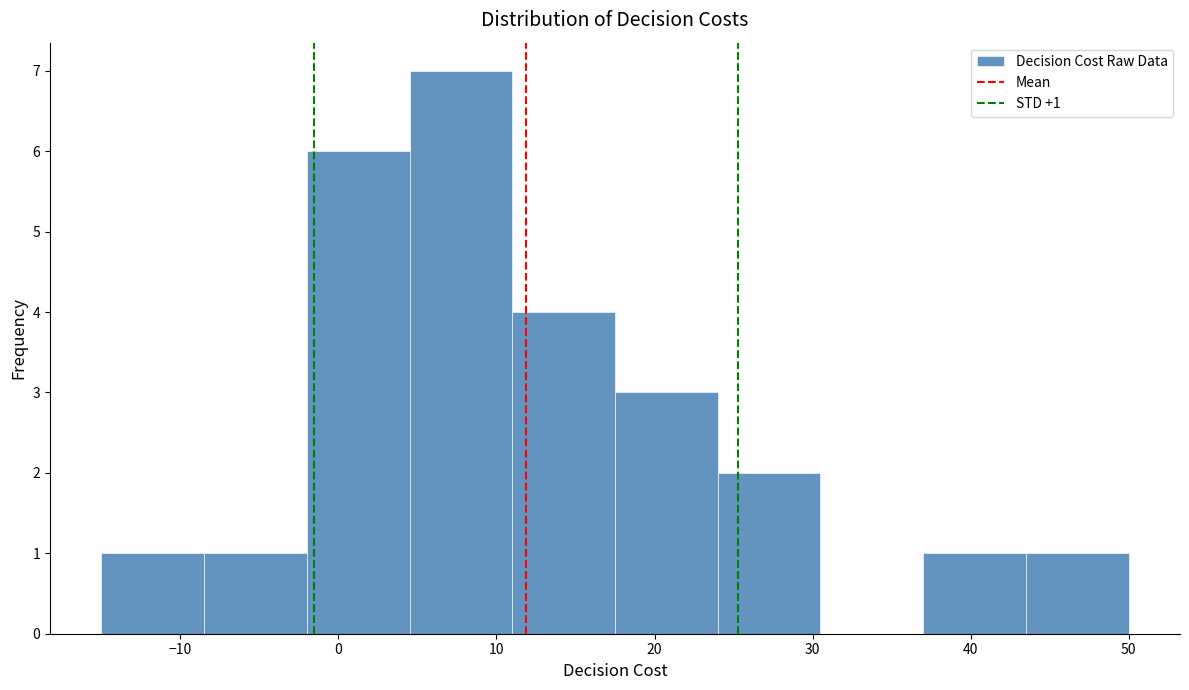

Over which range of the x-axis is the bar tallest?

4.5 to 11.0